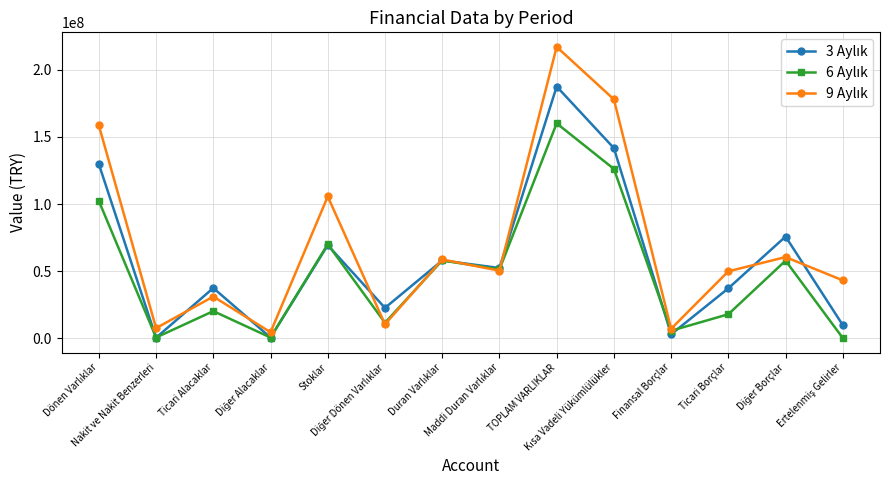

At which category is the sum across all series the highest?

TOPLAM VARLIKLAR